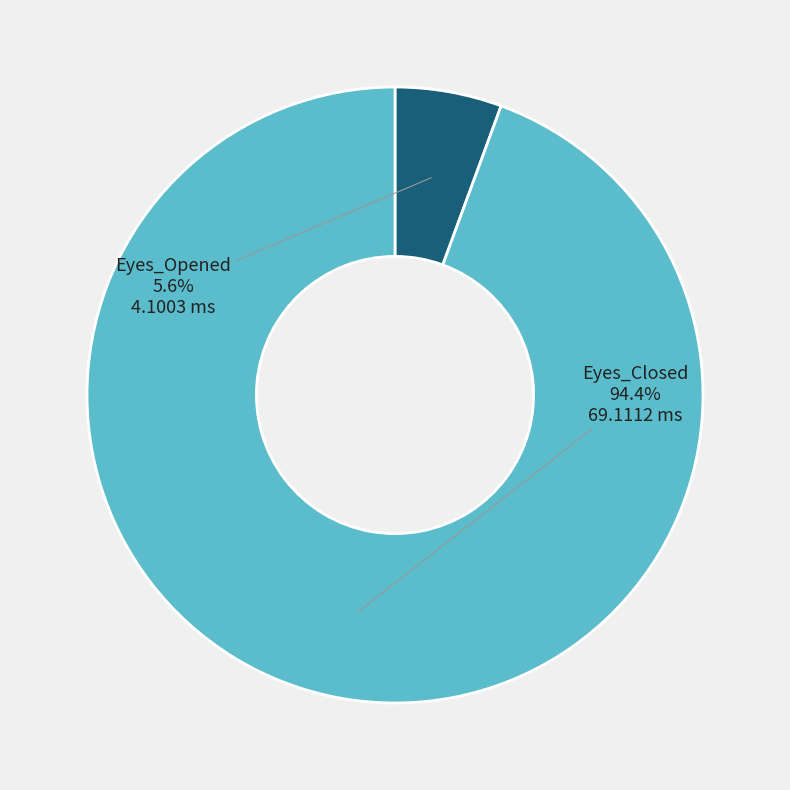

Is there a majority slice in this chart?

Yes